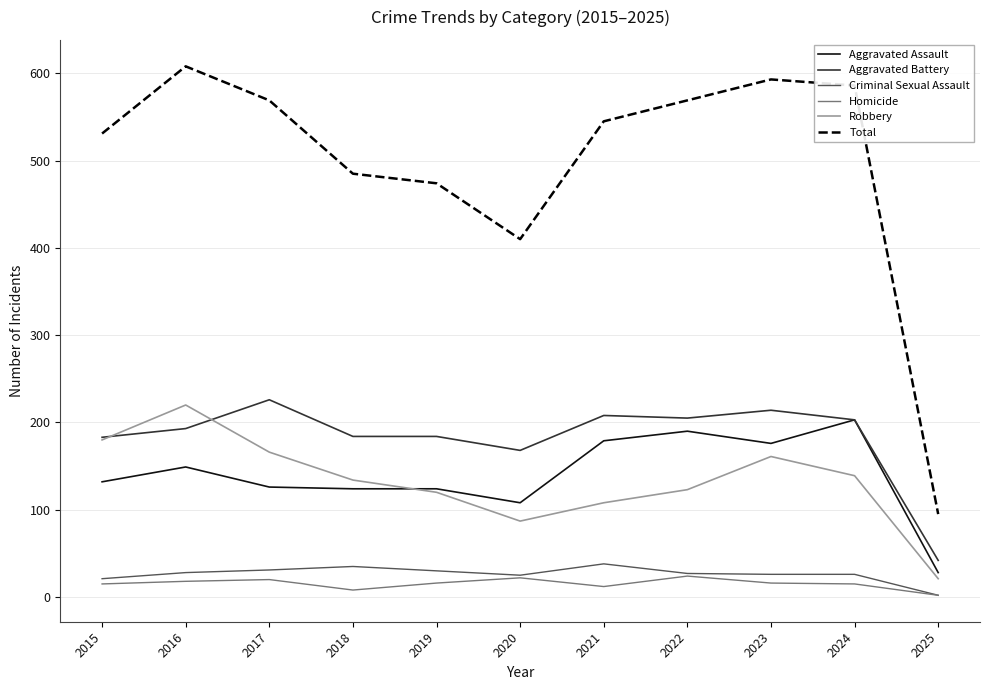

True or false: Total has a value of 911 at 2016.

False